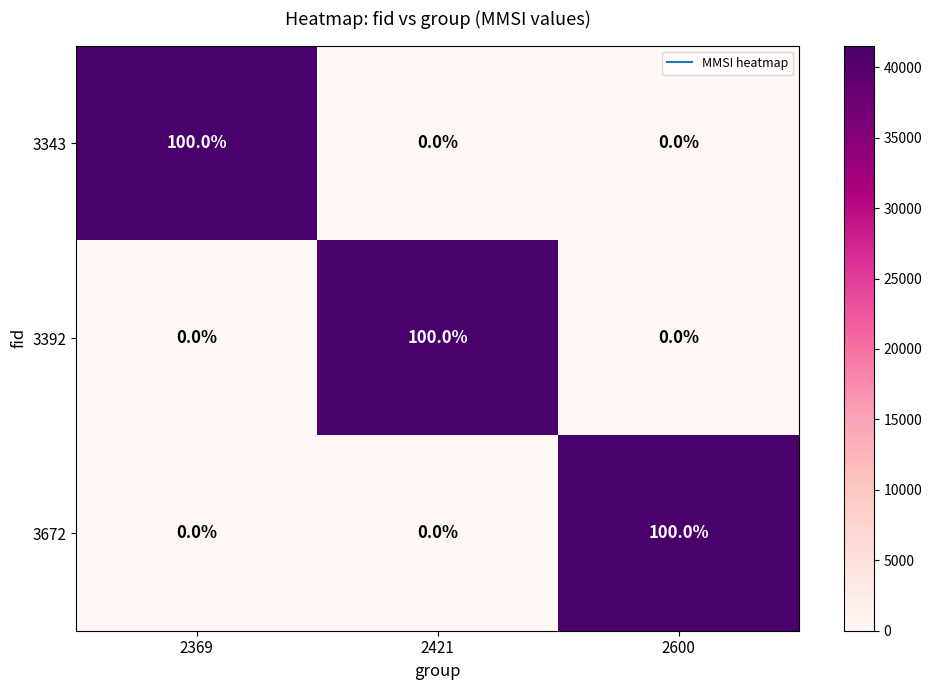

What is the total value across all series at 2600?

100